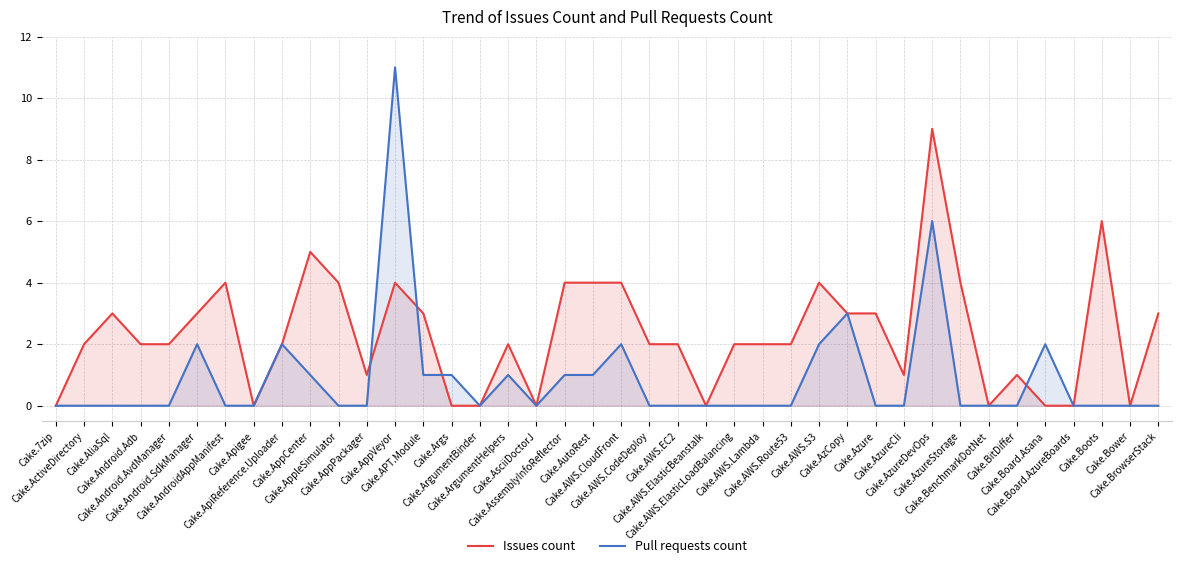

Rank the categories by Issues count value from lowest to highest.

Cake.7zip, Cake.Apigee, Cake.Args, Cake.ArgumentBinder, Cake.AsciiDoctorJ, Cake.AWS.ElasticBeanstalk, Cake.BenchmarkDotNet, Cake.Board.Asana, Cake.Board.AzureBoards, Cake.Bower, Cake.AppPackager, Cake.AzureCli, Cake.BitDiffer, Cake.ActiveDirectory, Cake.Android.Adb, Cake.Android.AvdManager, Cake.ApiReference.Uploader, Cake.ArgumentHelpers, Cake.AWS.CodeDeploy, Cake.AWS.EC2, Cake.AWS.ElasticLoadBalancing, Cake.AWS.Lambda, Cake.AWS.Route53, Cake.AliaSql, Cake.Android.SdkManager, Cake.APT.Module, Cake.AzCopy, Cake.Azure, Cake.BrowserStack, Cake.AndroidAppManifest, Cake.AppleSimulator, Cake.AppVeyor, Cake.AssemblyInfoReflector, Cake.AutoRest, Cake.AWS.CloudFront, Cake.AWS.S3, Cake.AzureStorage, Cake.AppCenter, Cake.Boots, Cake.AzureDevOps